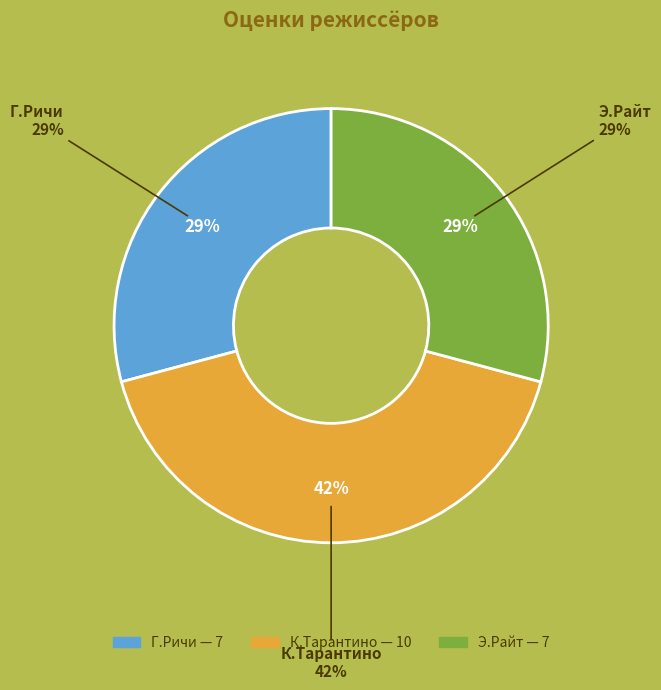

Is Г.Ричи the majority of the pie?

No